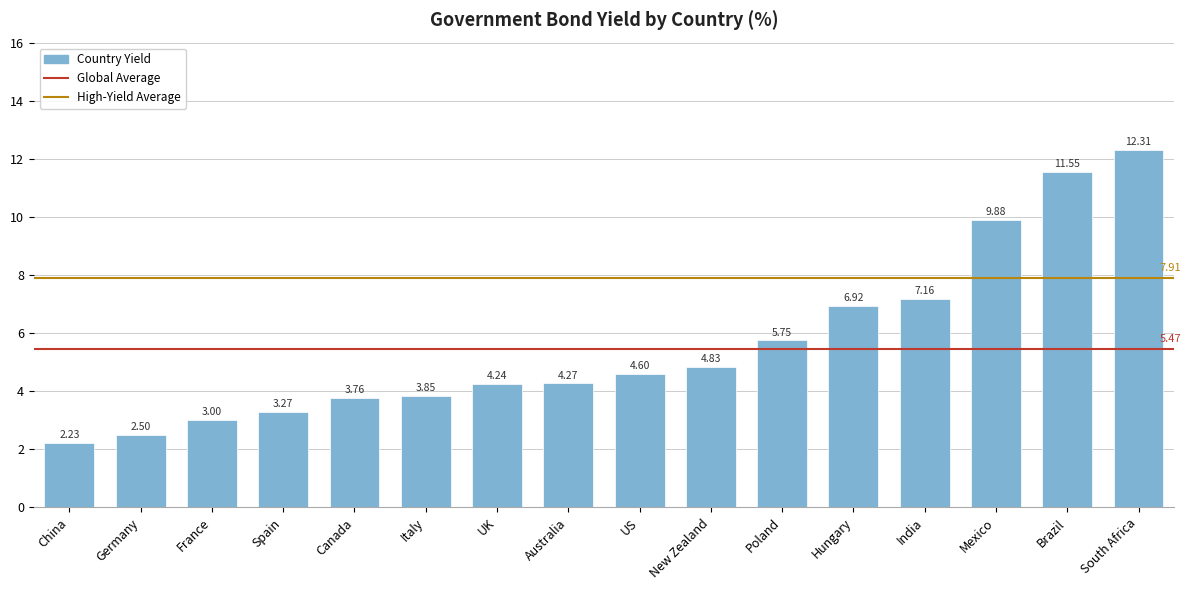

How many bars are there in total?

16